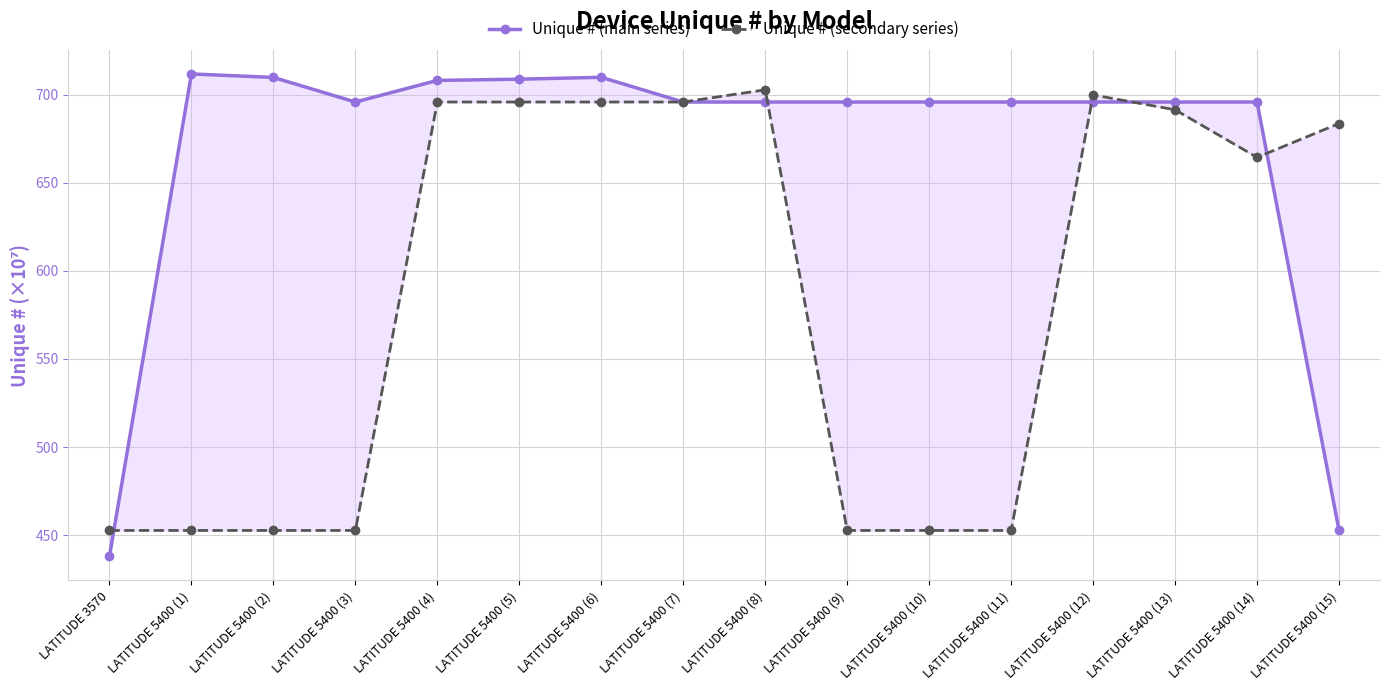

True or false: Unique # (secondary series) and Unique # (main series) intersect in this chart.

True